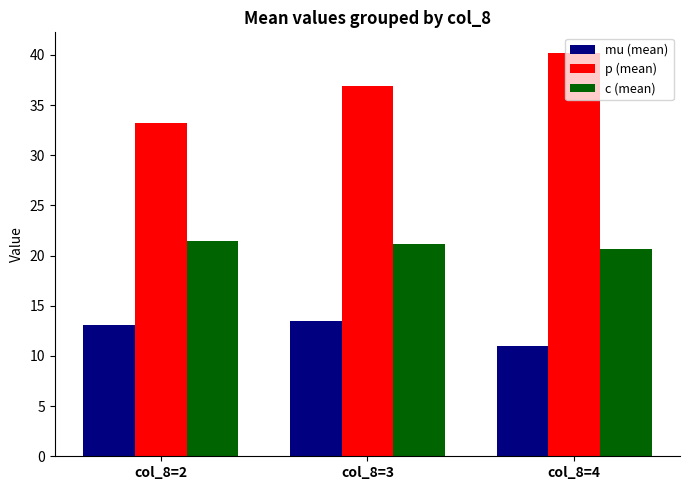

The value of mu (mean) at col_8=4 is 11.0. True or false?

True